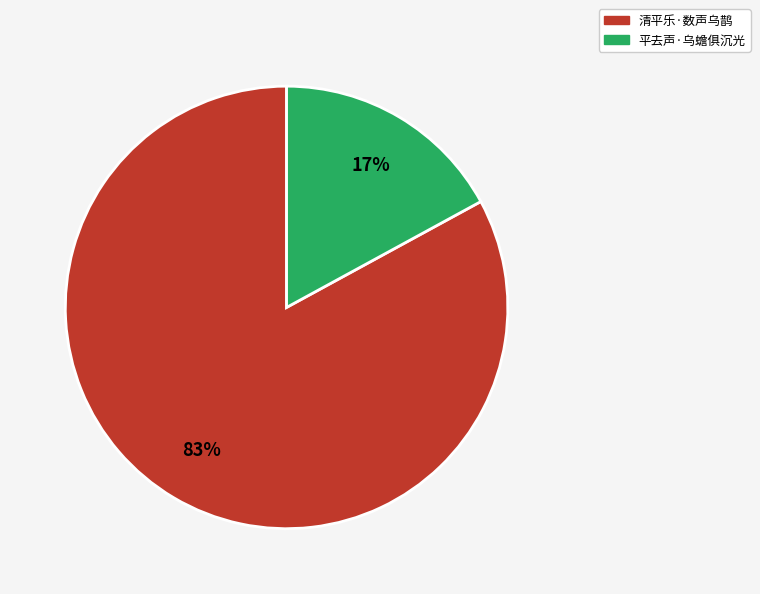

Approximately how many times larger is the value at 清平乐·数声乌鹊 compared to 平去声·乌蟾俱沉光?

4.9